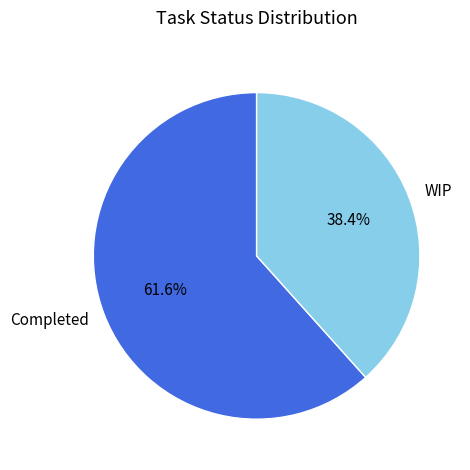

Which has a higher value, Completed or WIP?

Completed